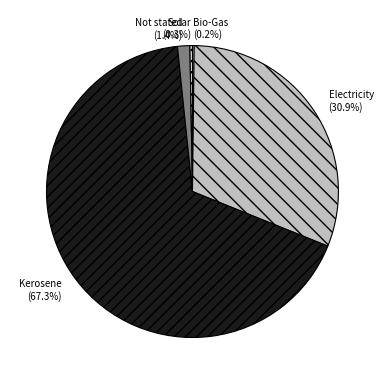

What is the largest slice in the pie chart?

Kerosene